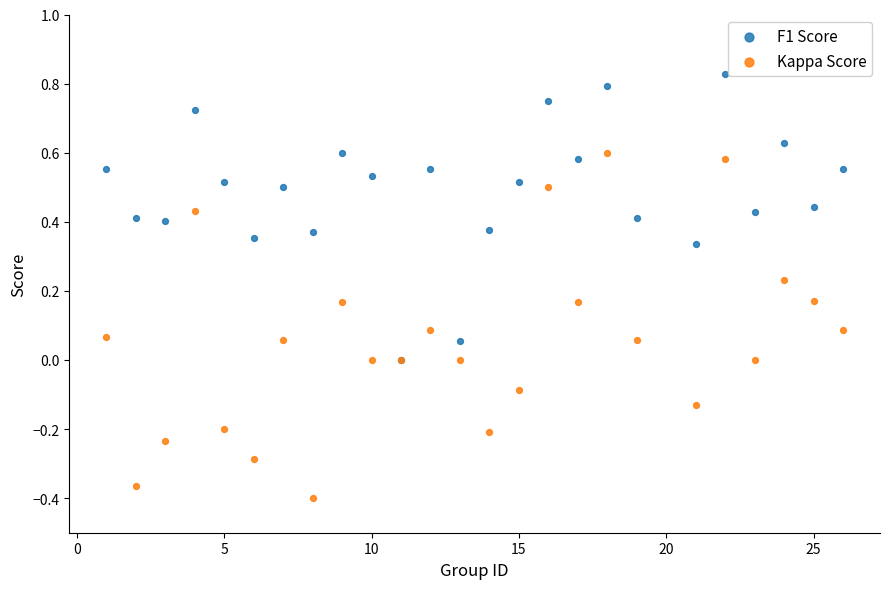

What are all the series names shown in the legend?

F1 Score, Kappa Score